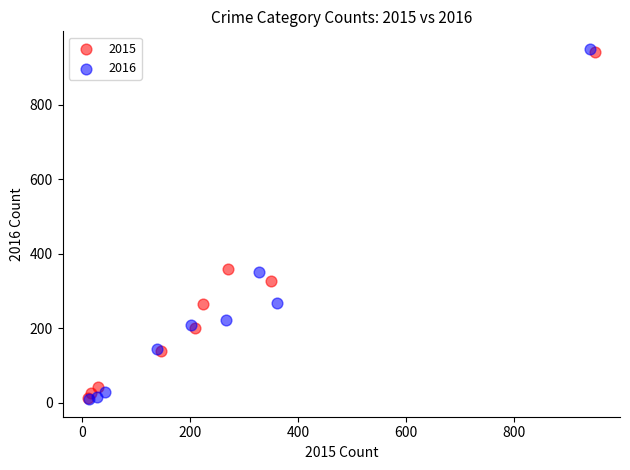

Which series has the largest Y range (max minus min)?

2016